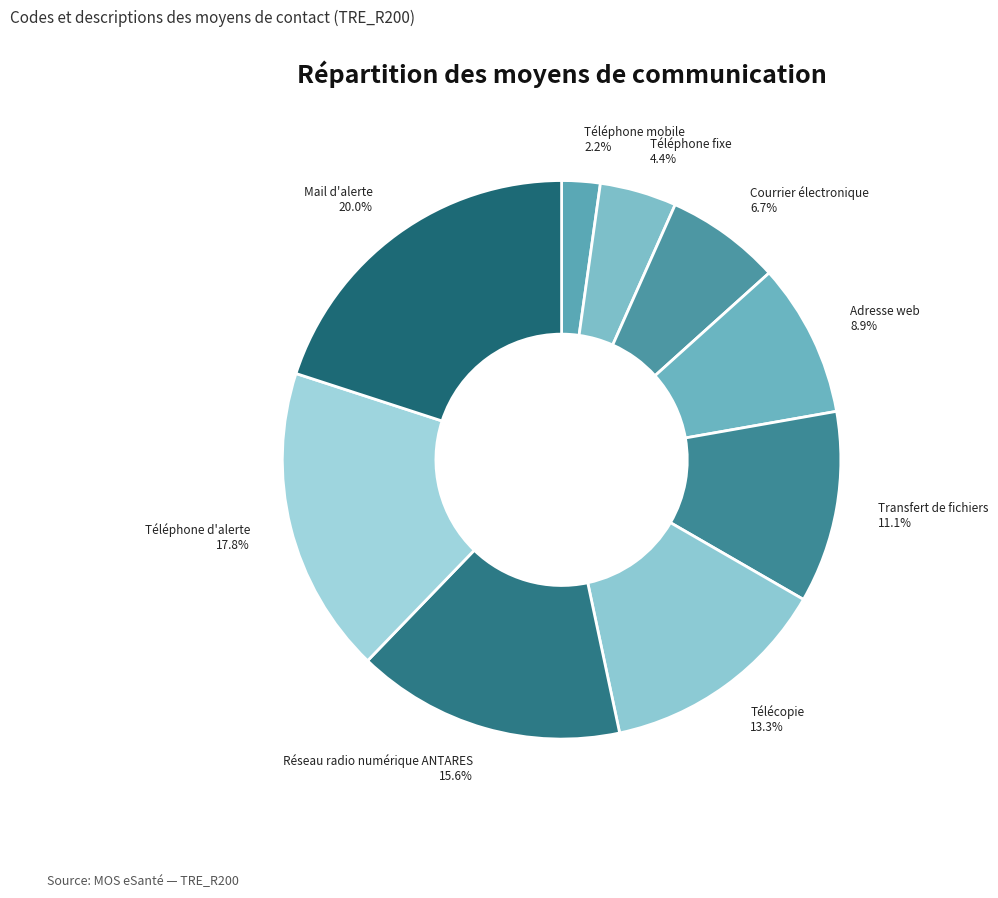

To the nearest percent, what is the difference between the largest and smallest slice percentages?

18%